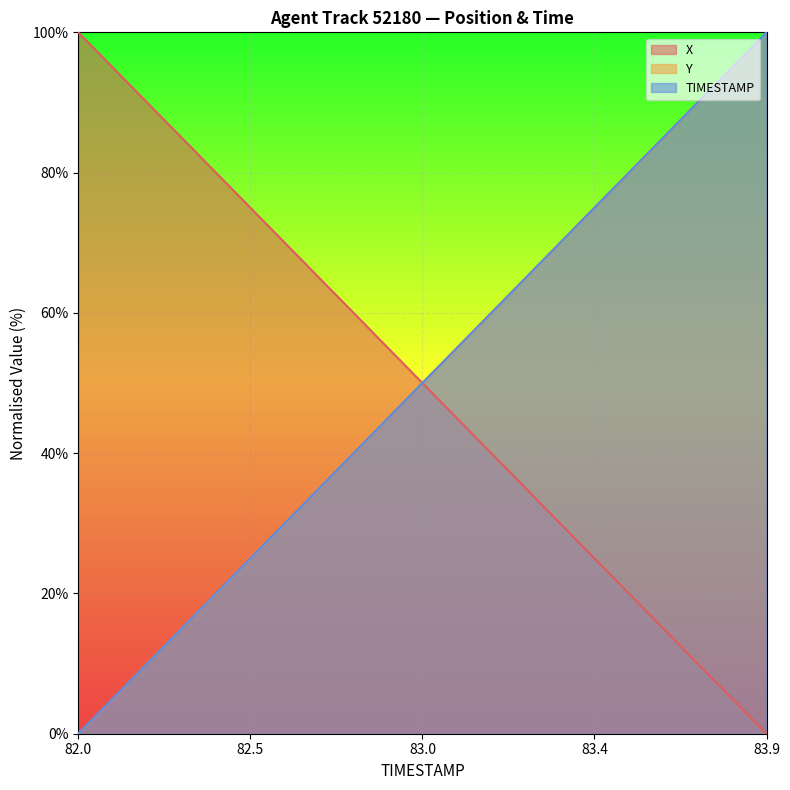

What is the difference between the highest and lowest values at 83.9?

100.0